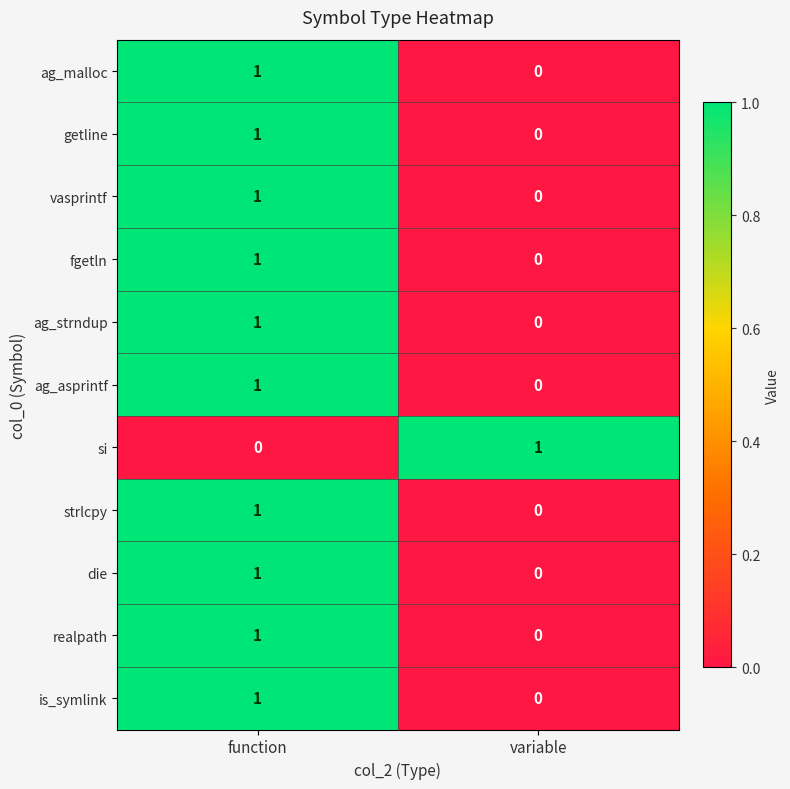

Where is ag_asprintf nearest to the value 0?

variable